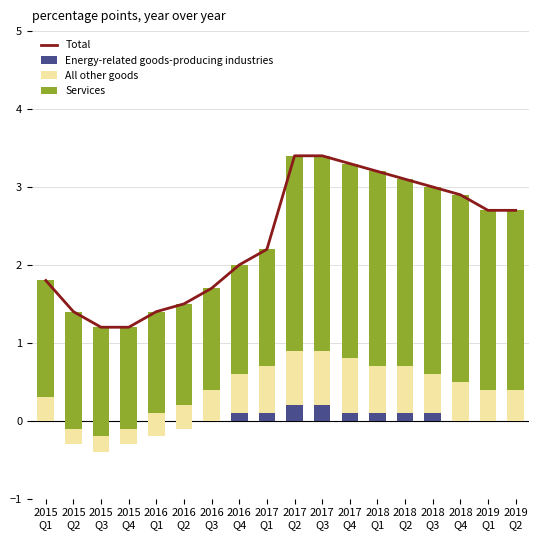

At which label does Services first exceed 2?

2017
Q2